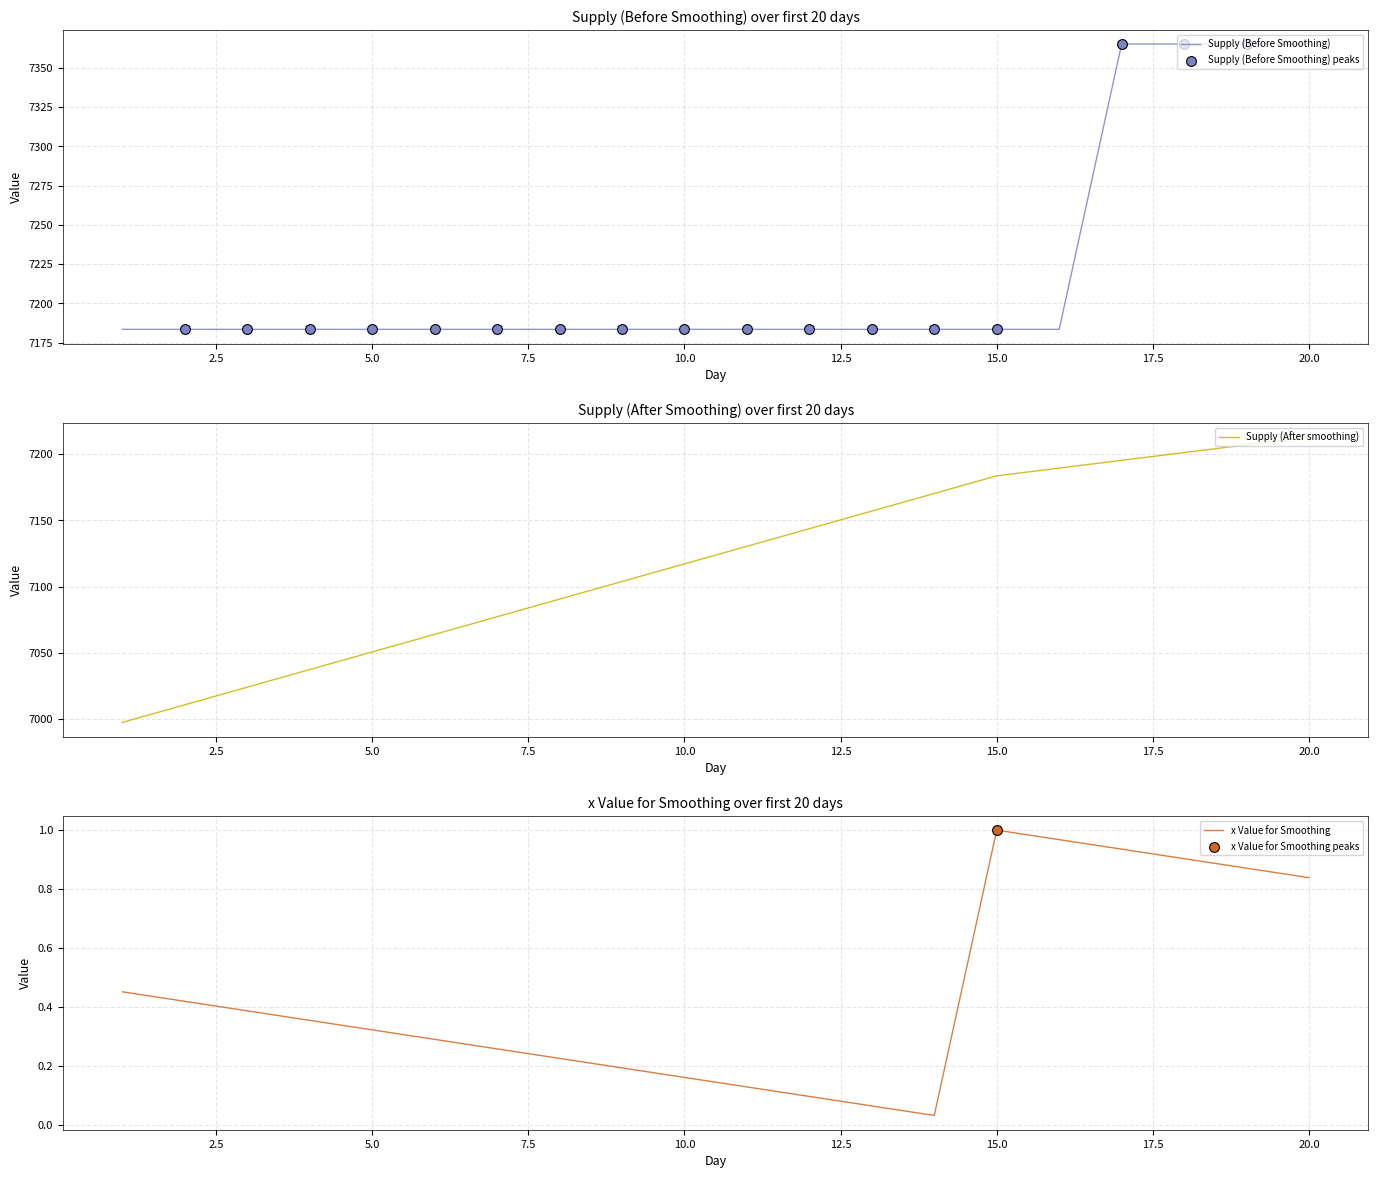

What are all the series names shown in the legend?

Supply (Before Smoothing), Supply (After smoothing), x Value for Smoothing